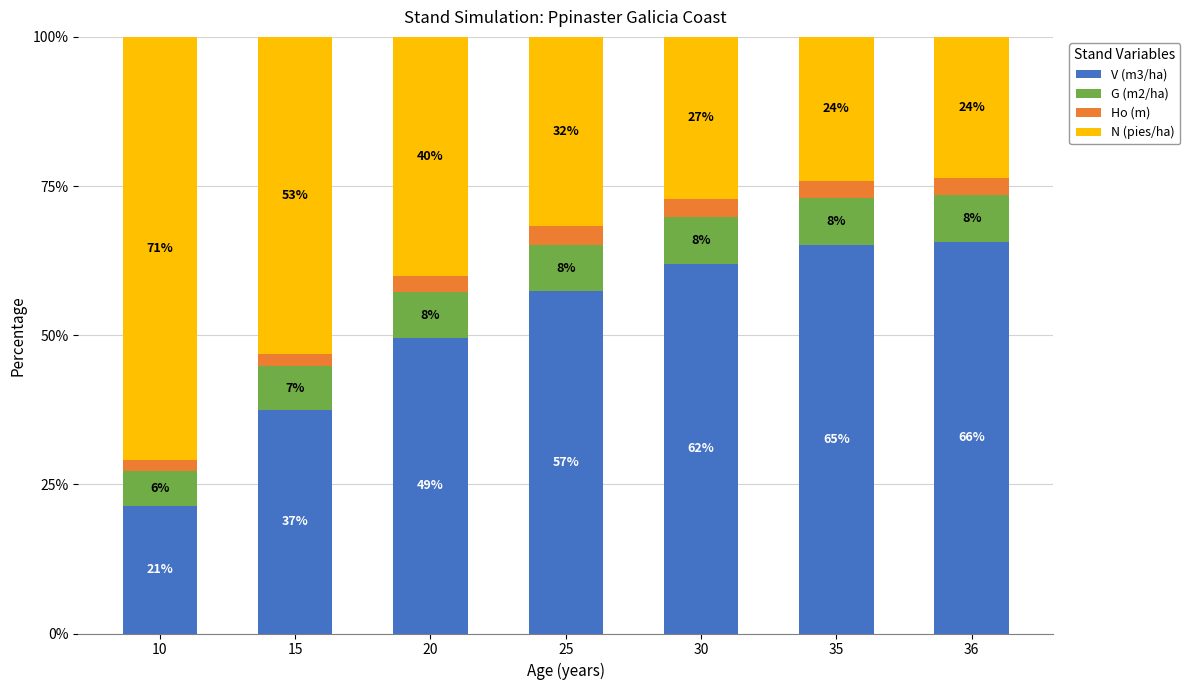

What are all the series names shown in the legend?

V (m3/ha), G (m2/ha), Ho (m), N (pies/ha)